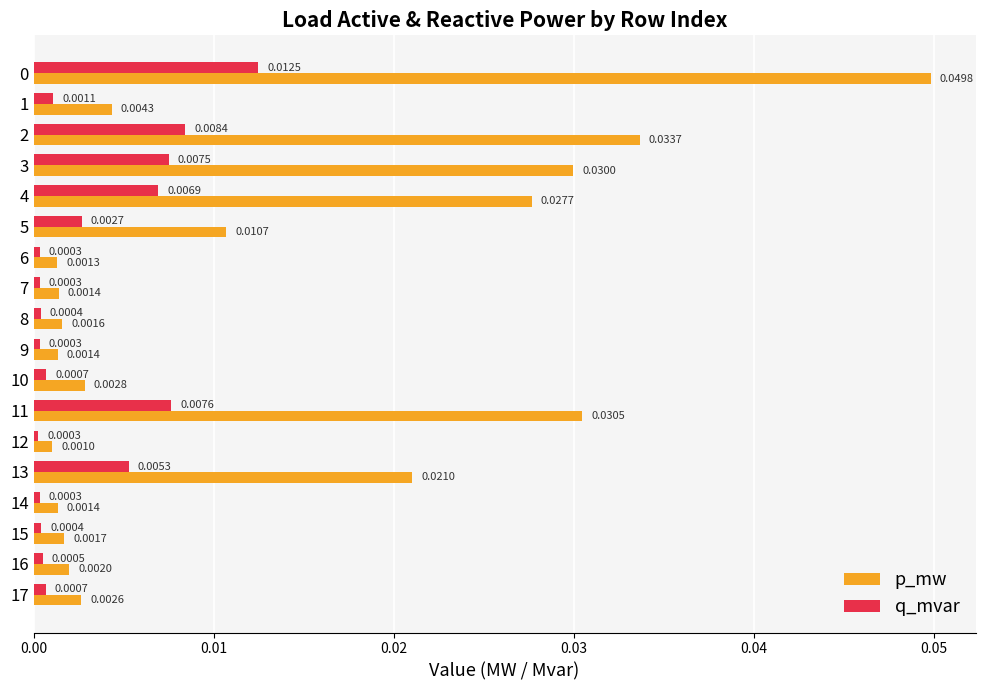

Rank the series by their maximum value, from highest to lowest.

p_mw, q_mvar